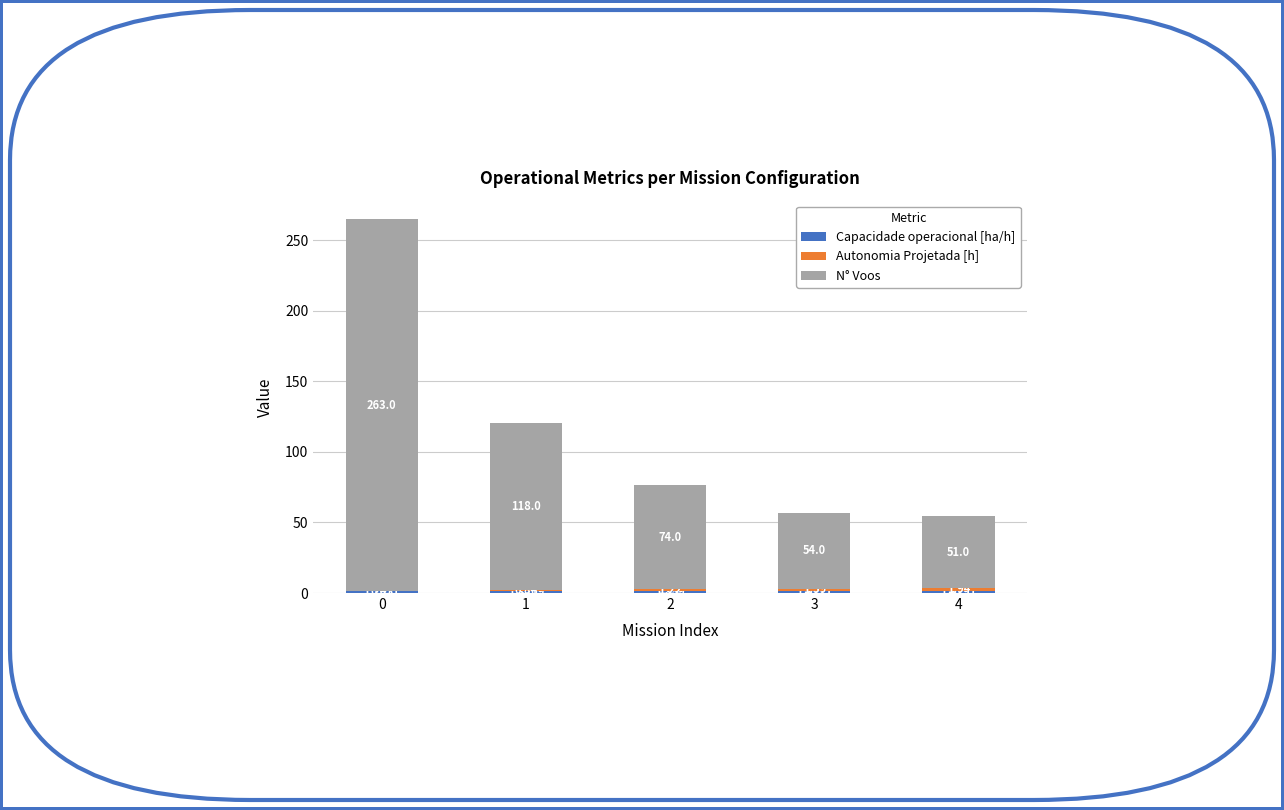

Does the chart contain stacked bars?

Yes